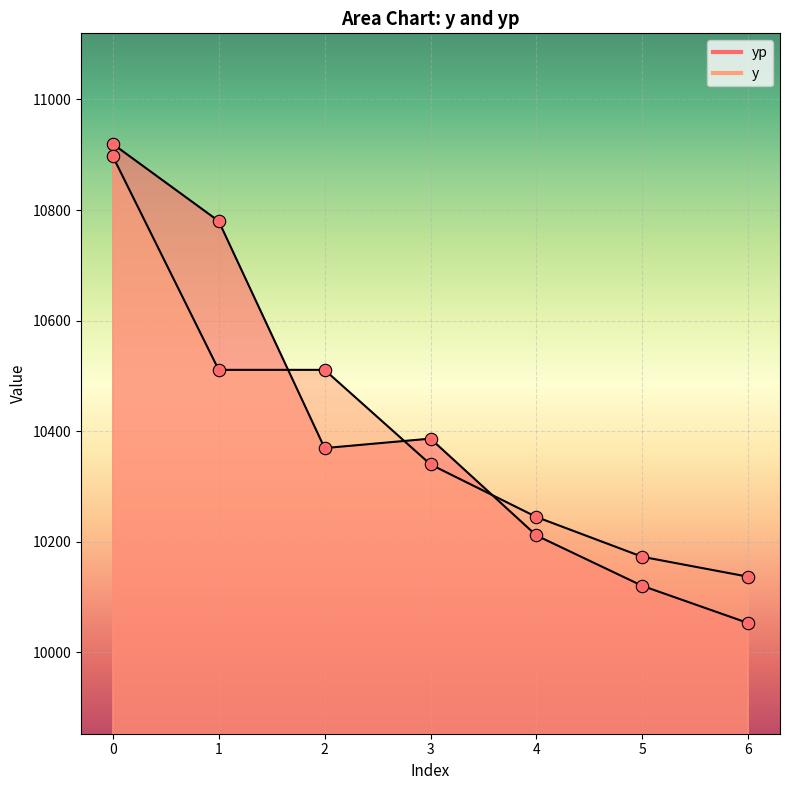

Which series contains the lowest Y value?

yp